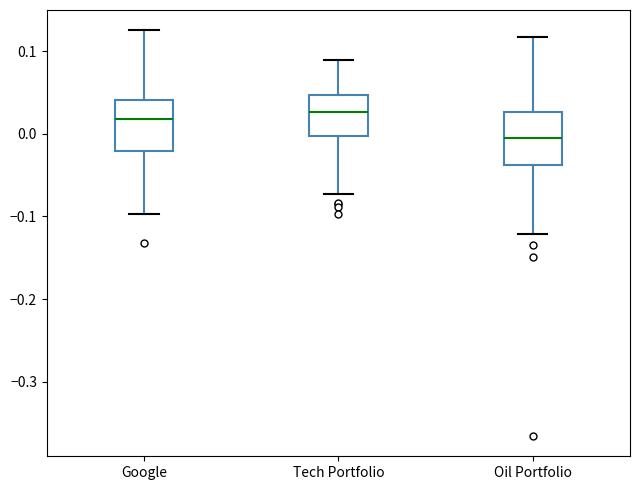

Which box has the lowest median line?

Oil Portfolio